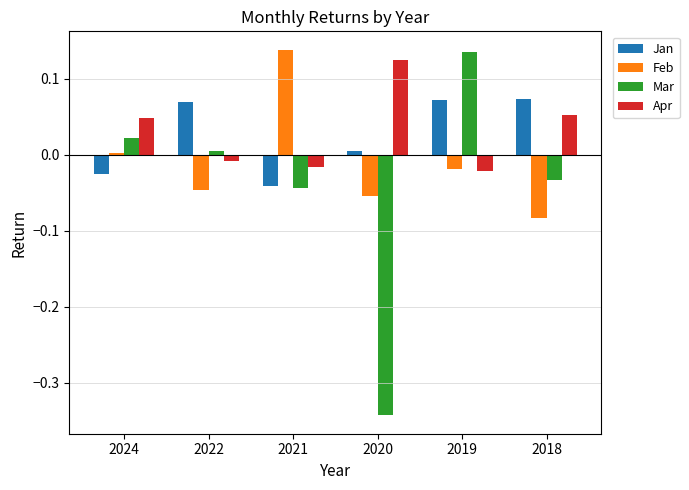

Which category has the lowest value across all series?

2020